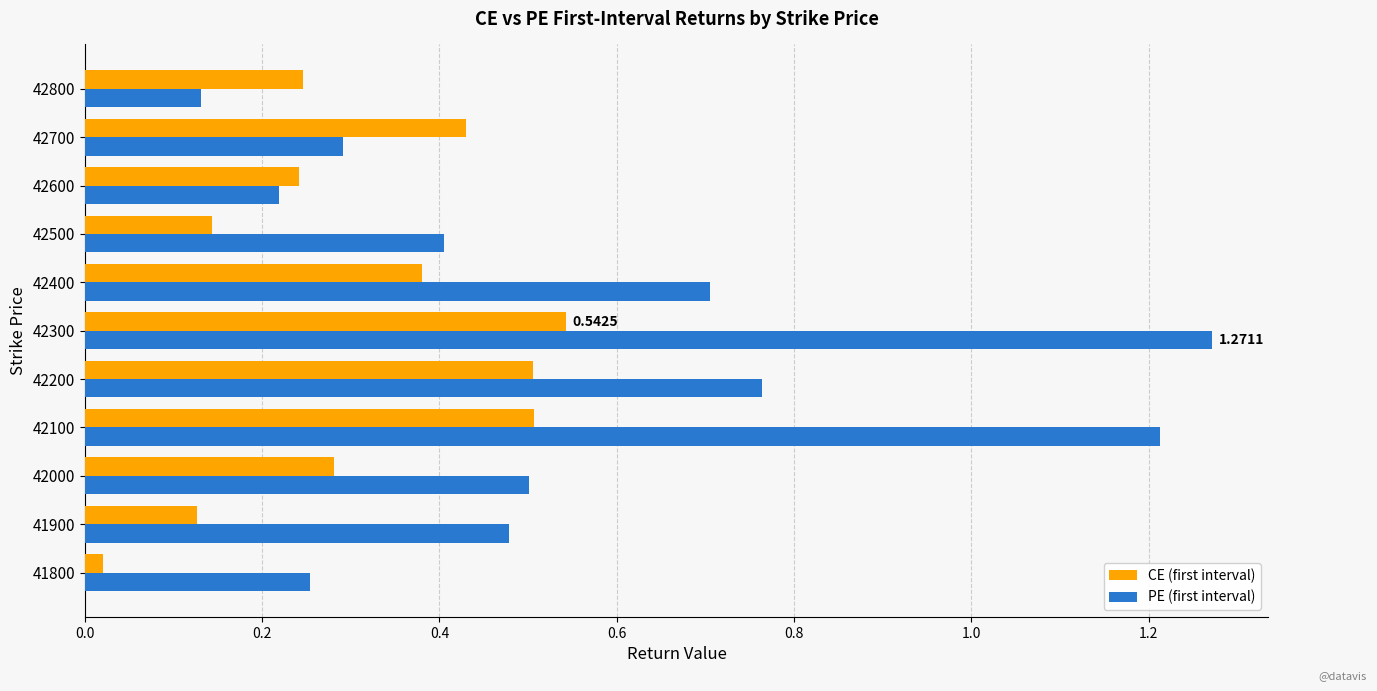

Count the number of categories in the chart.

11